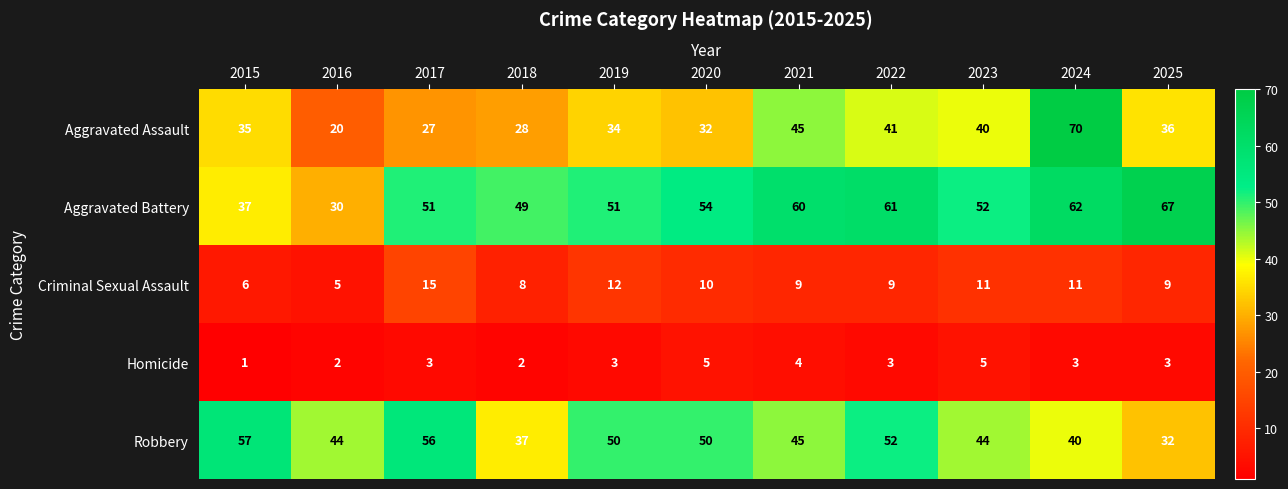

Where does the Robbery series first go above 45?

2015